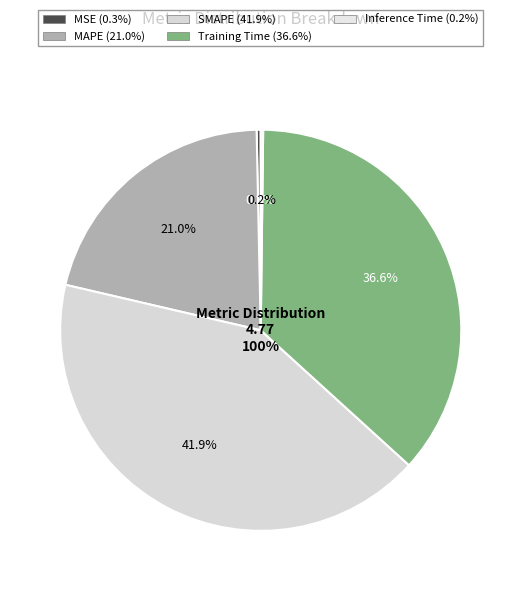

What percentage do Inference Time and Training Time together represent?

36.8%